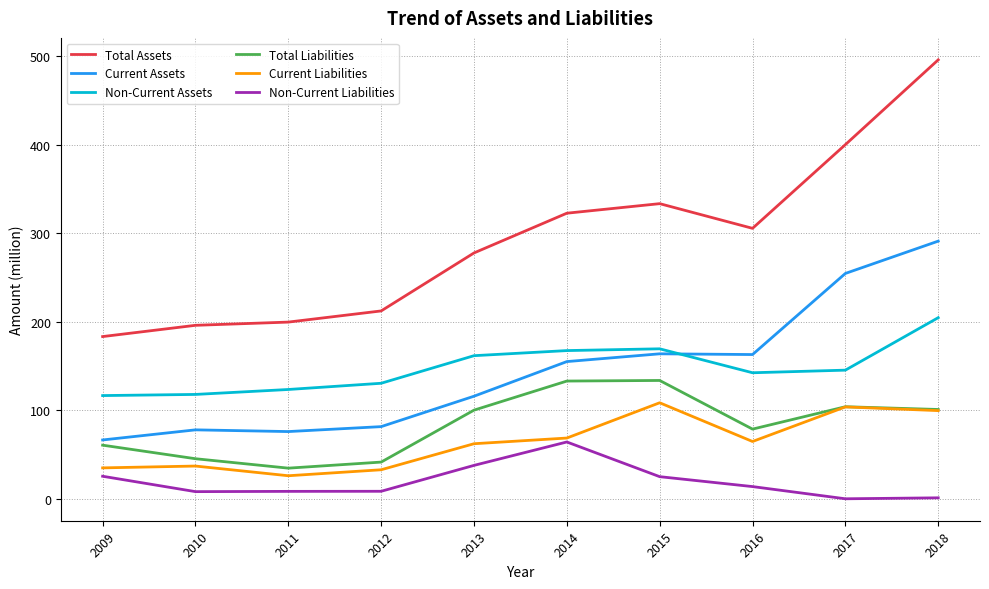

What are all the series names shown in the legend?

Total Assets, Current Assets, Non-Current Assets, Total Liabilities, Current Liabilities, Non-Current Liabilities